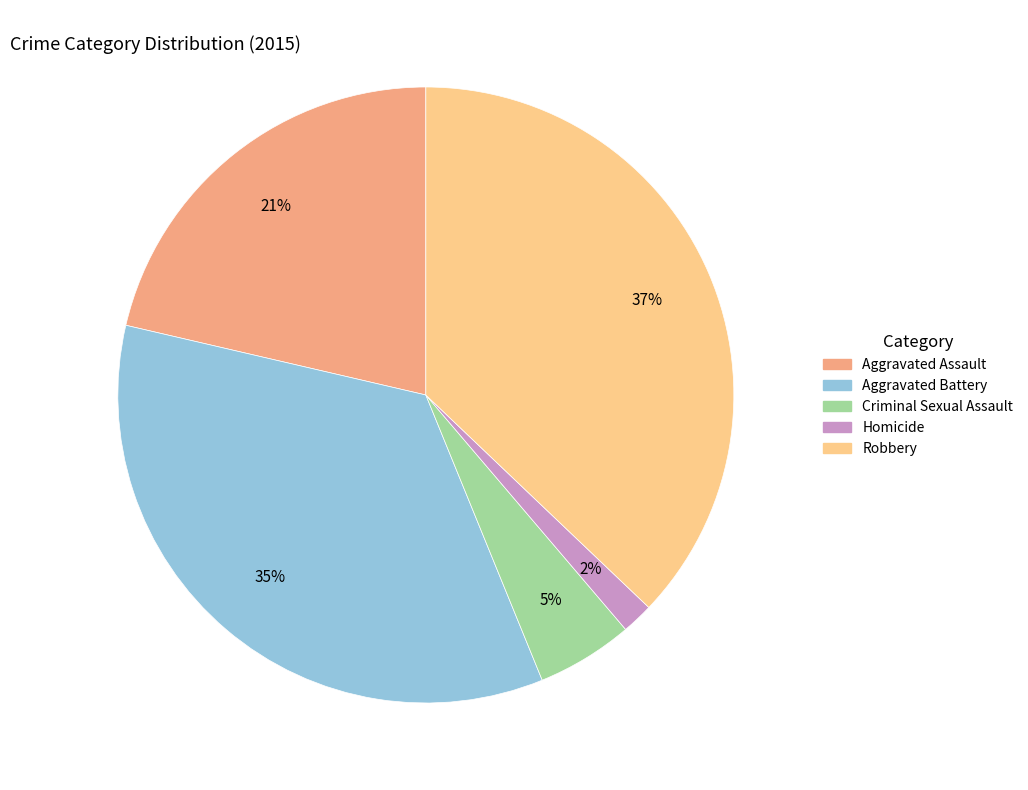

Which slice is the smallest?

Homicide